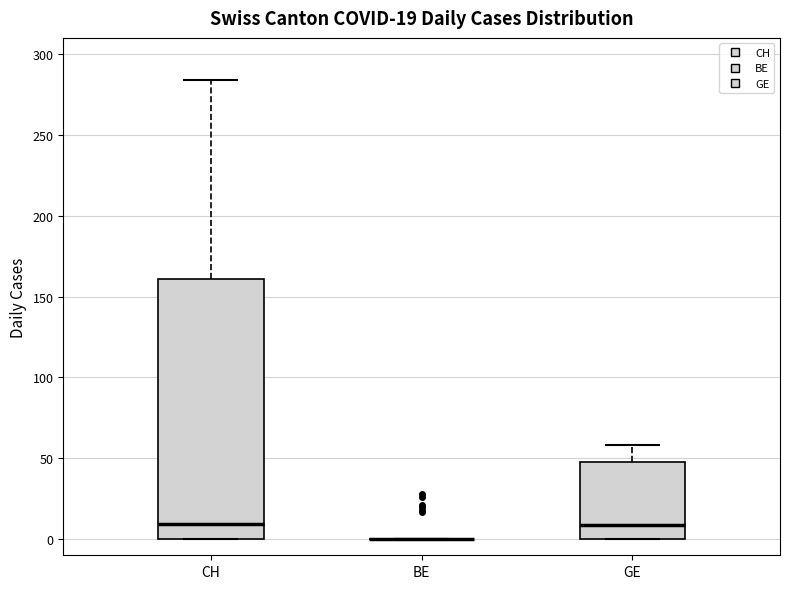

Comparing the boxes themselves (not the whiskers), which one is the tallest?

CH